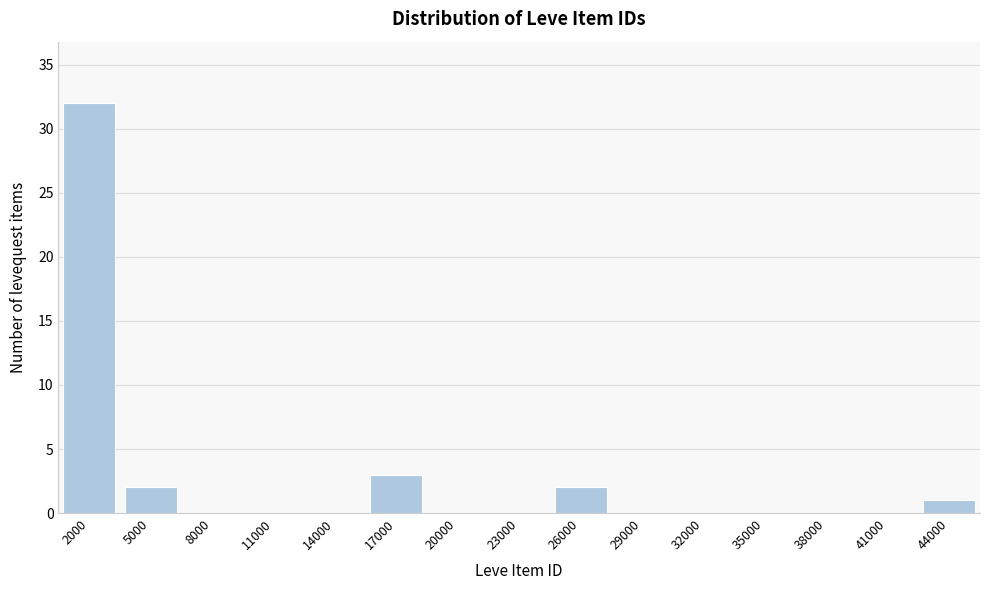

Reading left to right, what are all the values shown in this chart?

2000=32	5000=2	8000=0	11000=0	14000=0	17000=3	20000=0	23000=0	26000=2	29000=0	32000=0	35000=0	38000=0	41000=0	44000=1